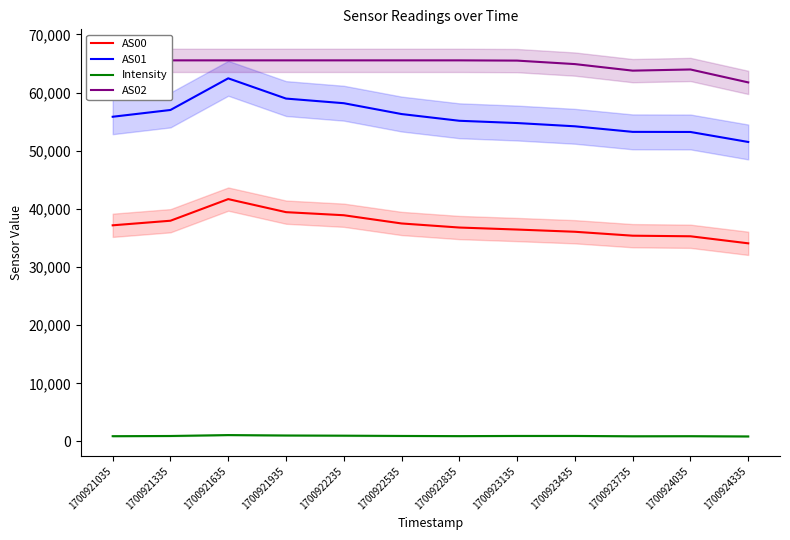

True or false: AS00 has a value of 65078.9 at 1700921935.

False